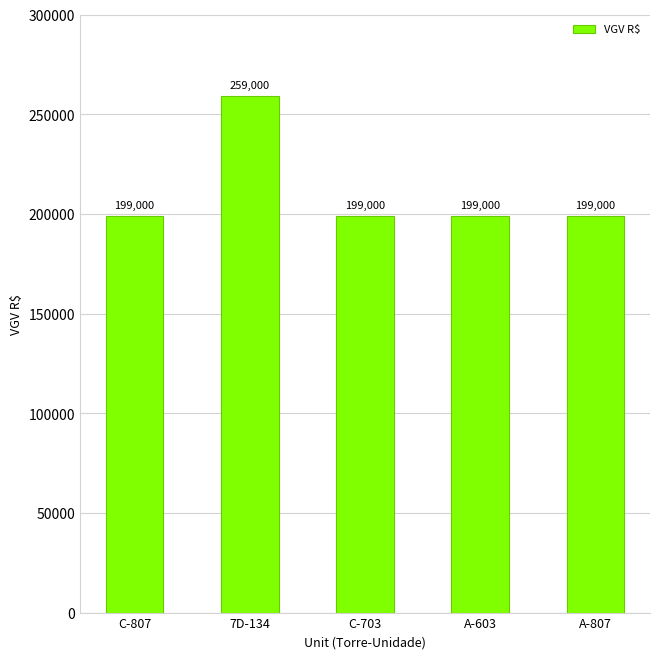

Reading right to left, transcribe all the data shown in this chart.

199000	199000	199000	259000	199000